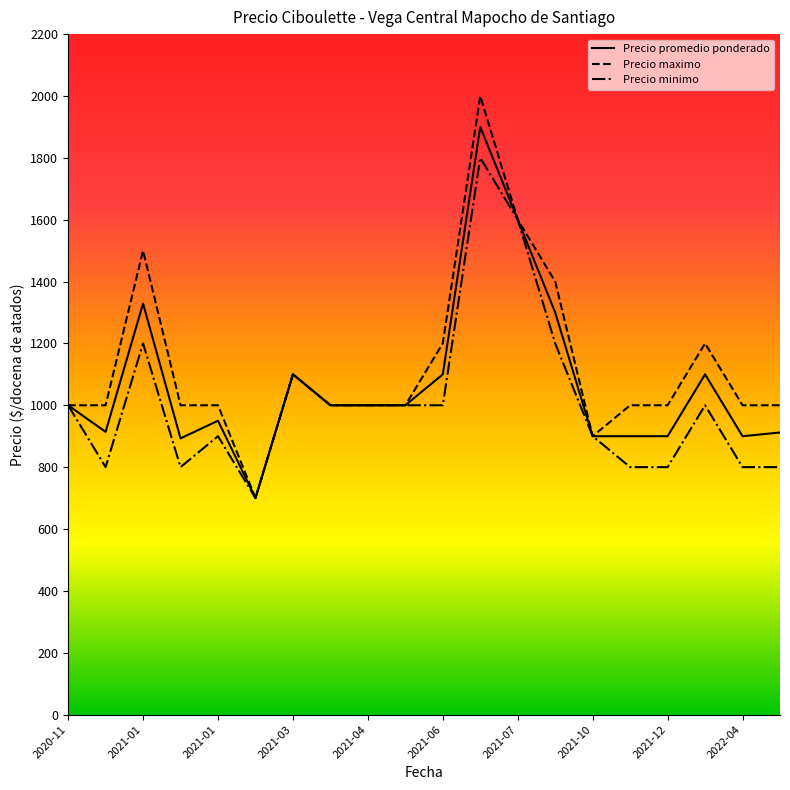

What is the greatest value displayed?

2000